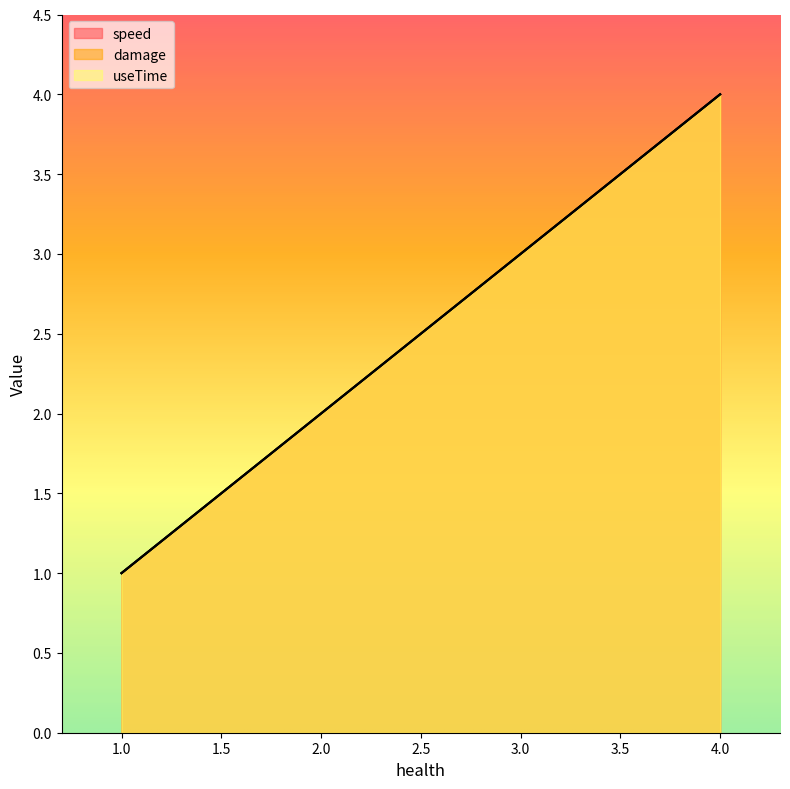

Read the speed value at 1.

1